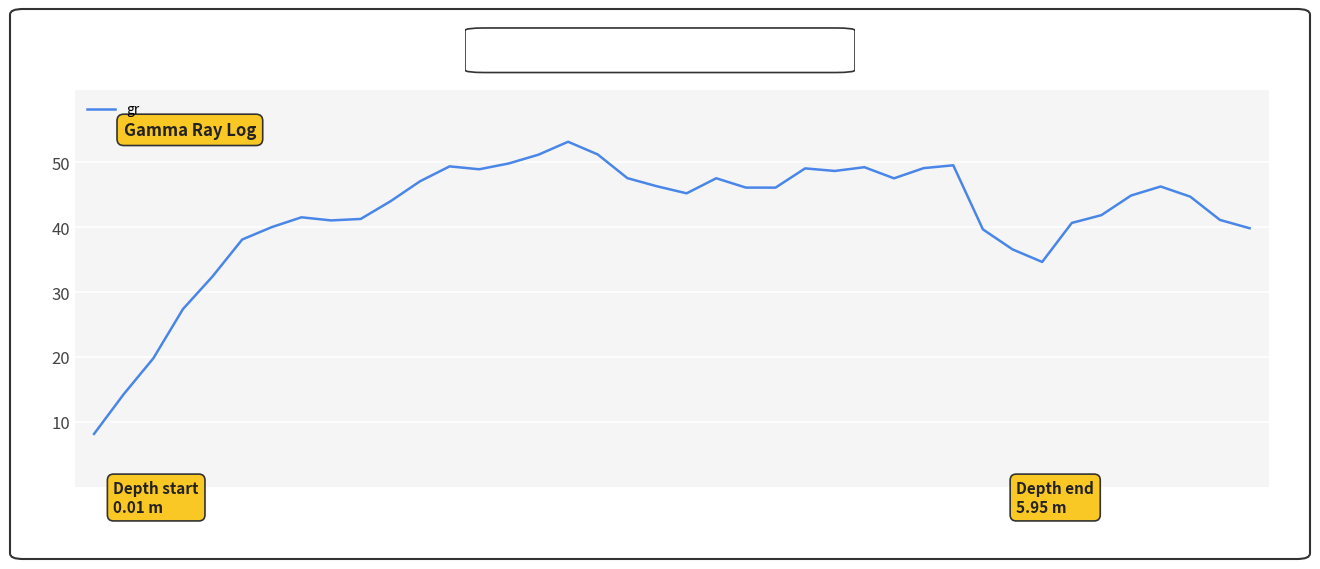

What is the smallest value displayed?

8.2